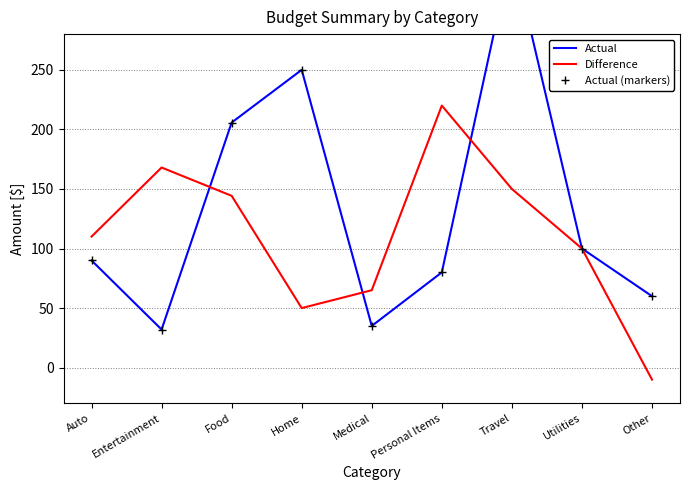

The value of Actual (markers) at Other is 107.5. True or false?

False